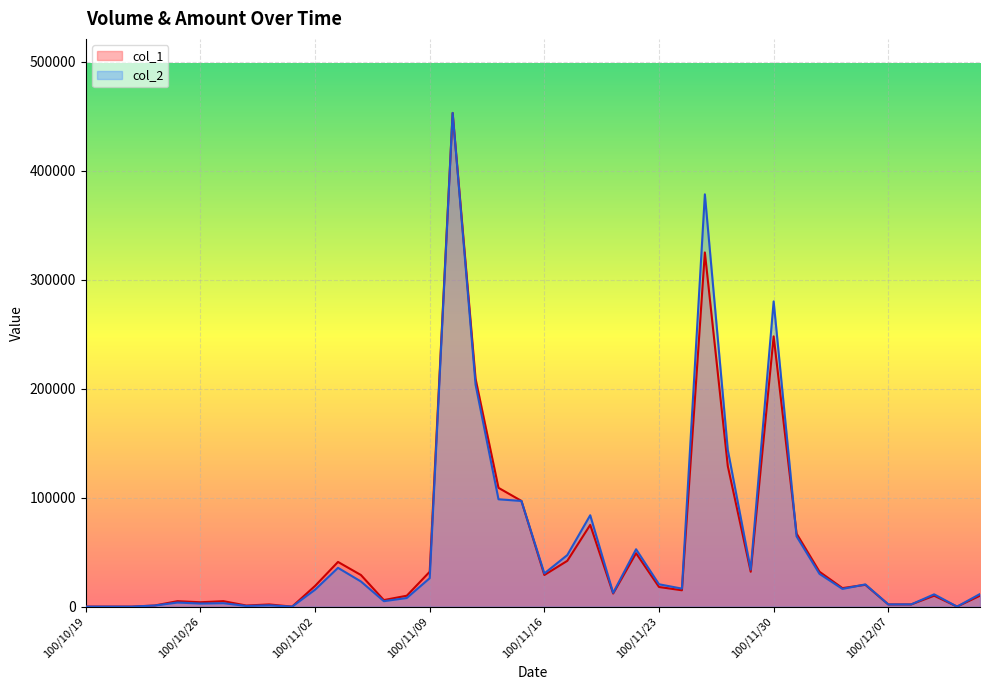

The col_2 series shows 2018.9 at 100/12/07. True or false?

True